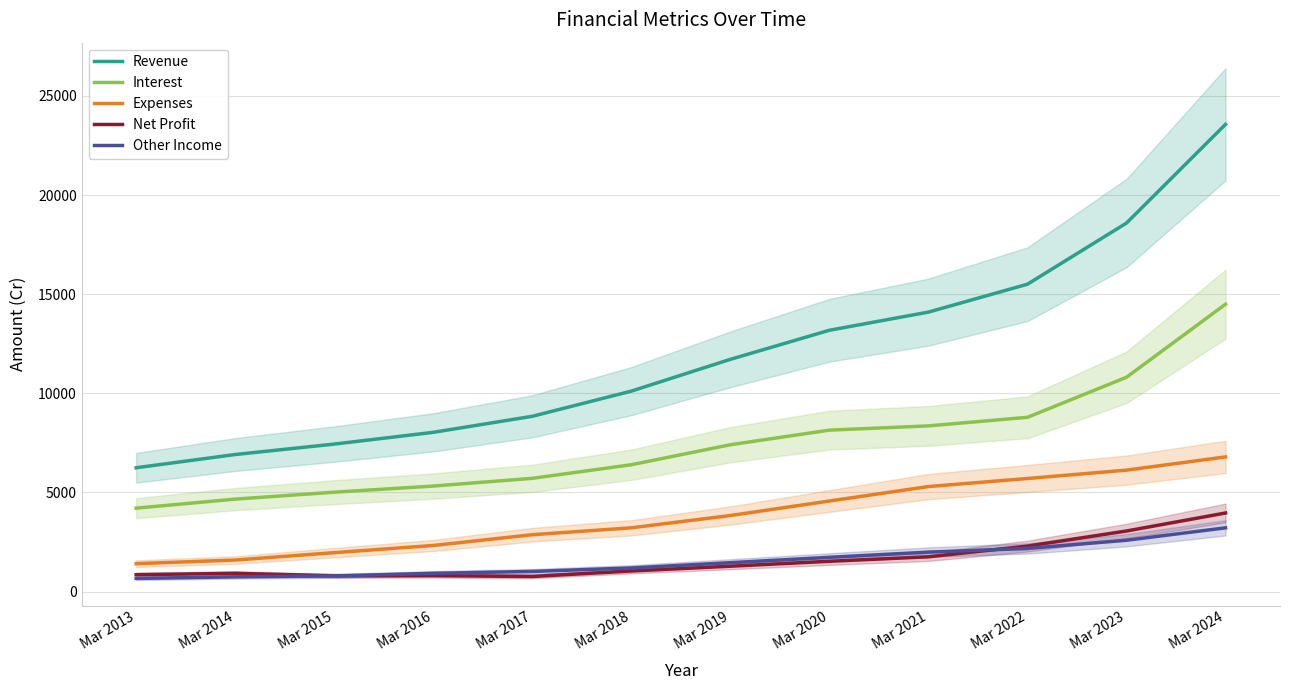

Rank the series at Mar 2017 from highest to lowest value.

Revenue, Interest, Expenses, Other Income, Net Profit